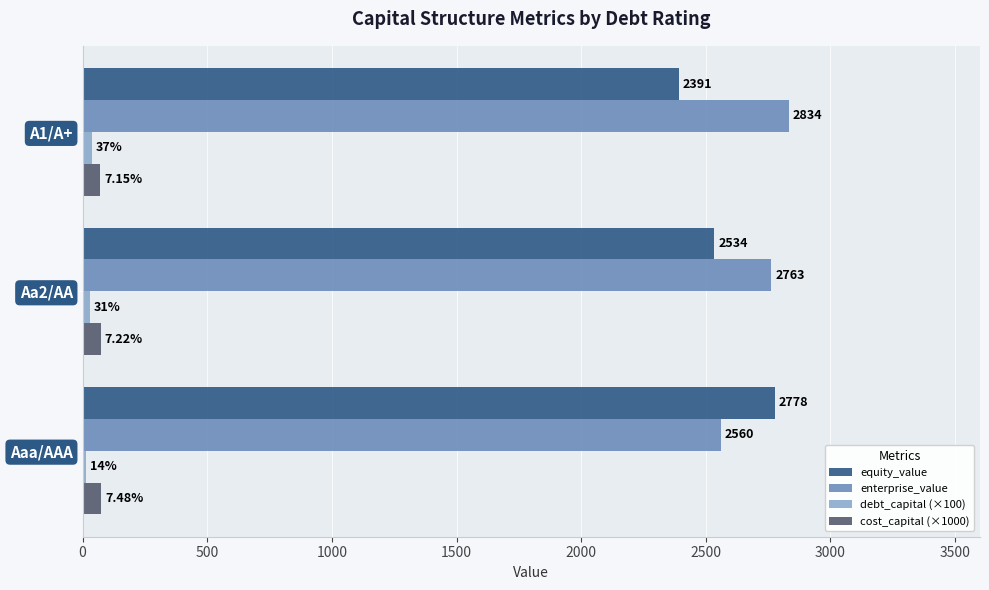

Which series changed the most between Aaa/AAA and A1/A+?

equity_value